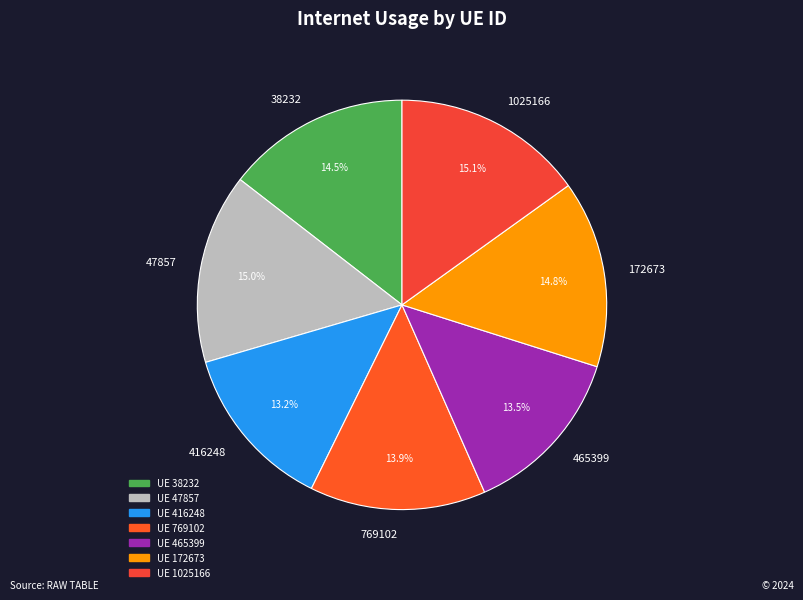

Does any single category account for the majority?

No